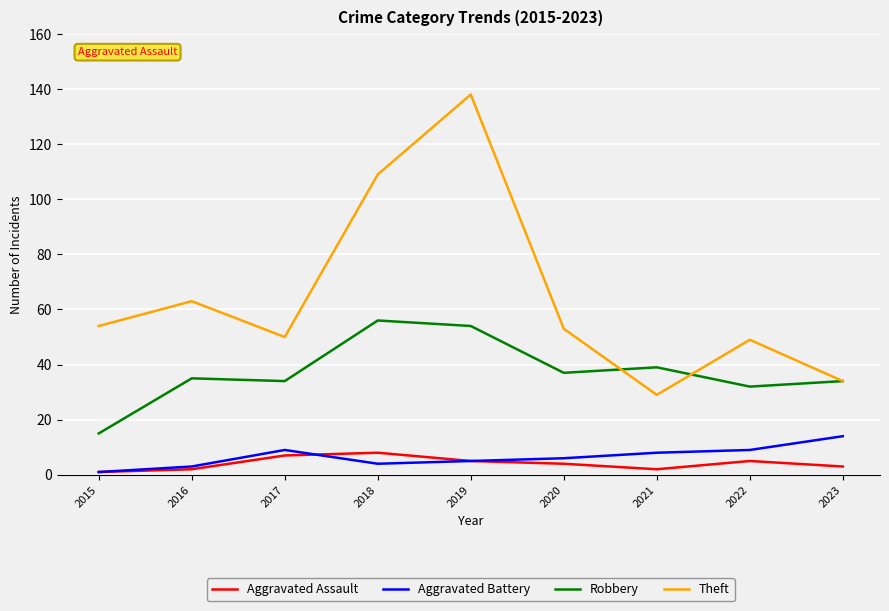

True or false: Aggravated Battery and Theft cross at least once.

False